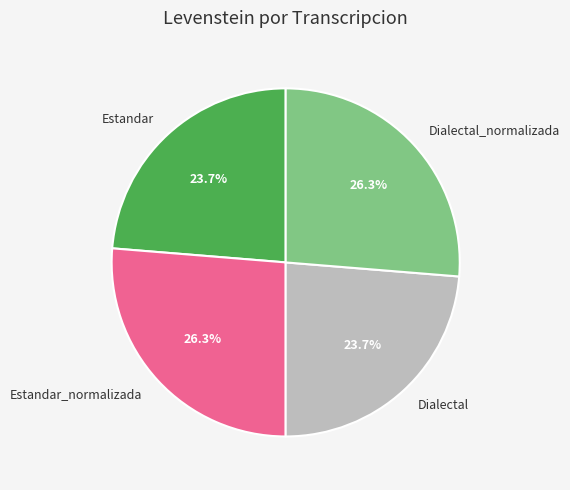

Between Dialectal and Estandar_normalizada, which is larger?

Estandar_normalizada